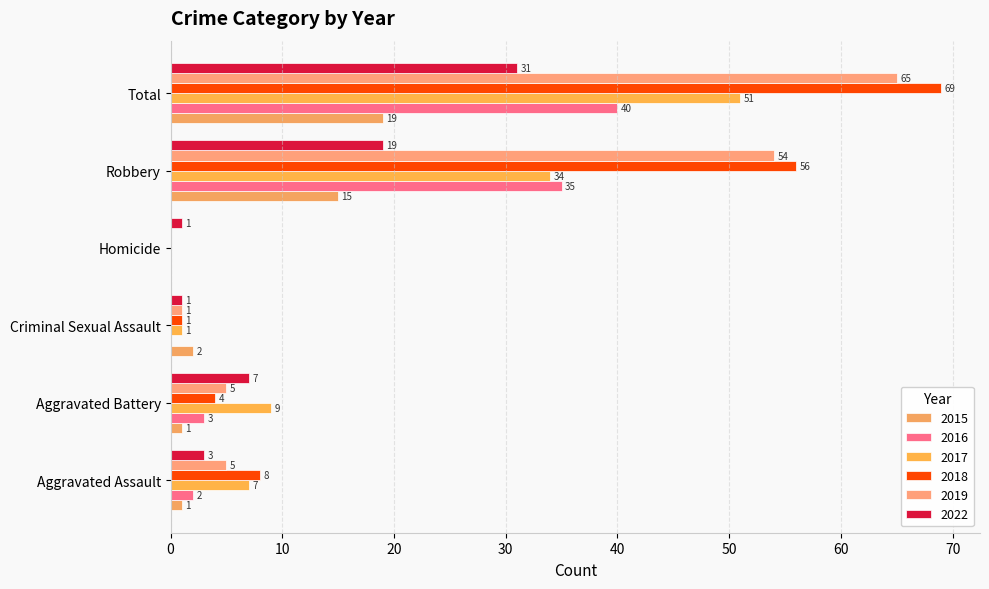

At how many categories does at least one series exceed 37?

2